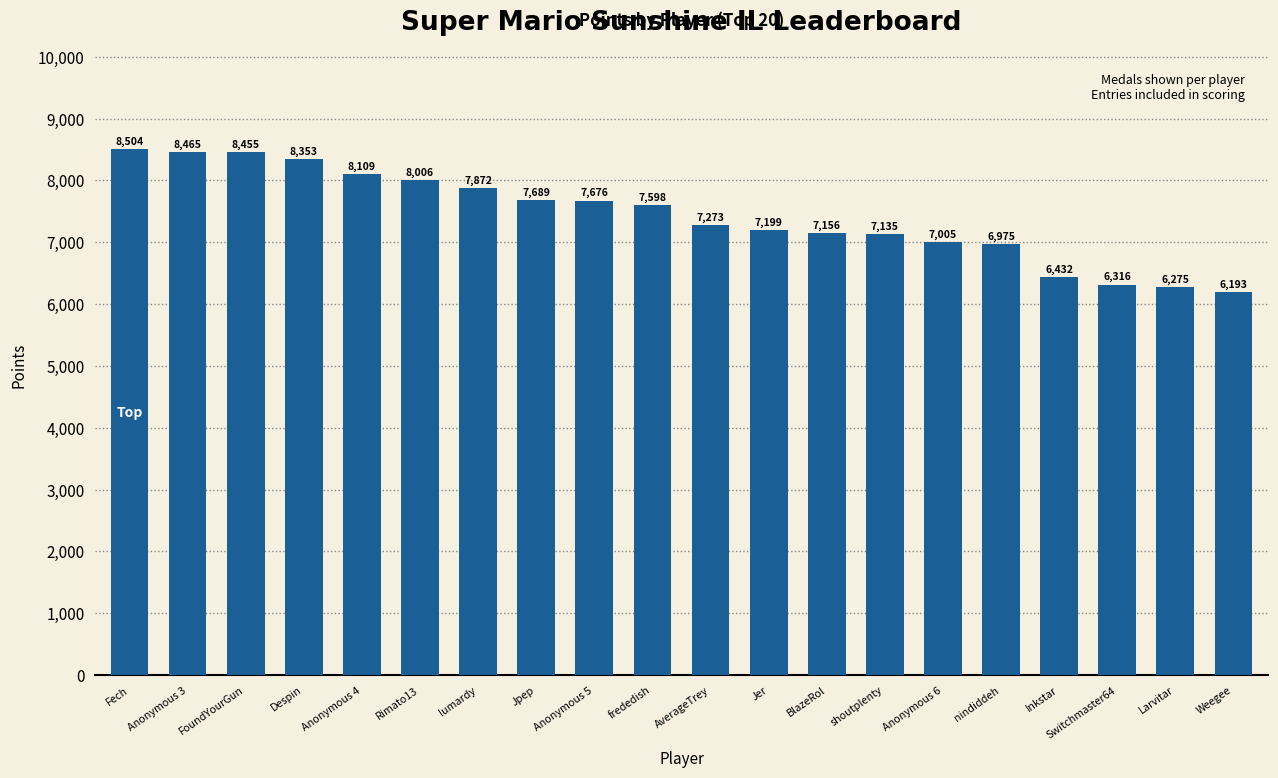

Which label corresponds to the smallest value in the chart?

Weegee